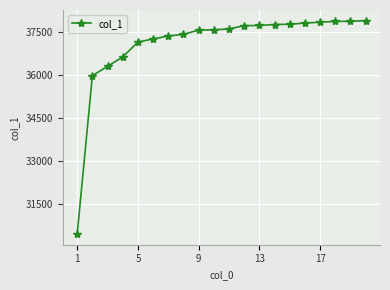

How many lines are shown in the chart?

1